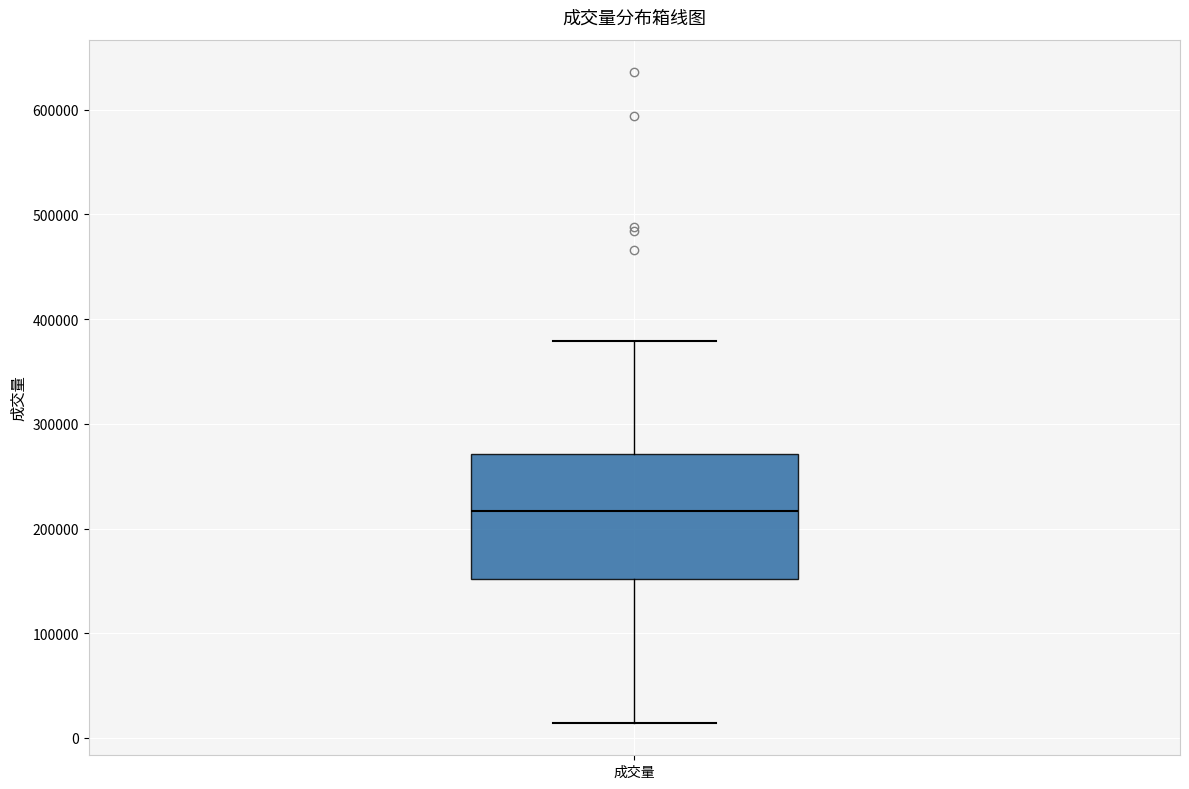

Transcribe this box plot: give where the median line is, the range the box spans, and where the two whiskers end, as read against the y-axis. The values are not printed on the chart, so give them approximately, as read against the axis.

median 220000, box 150000 to 270000, whiskers 10000 to 380000